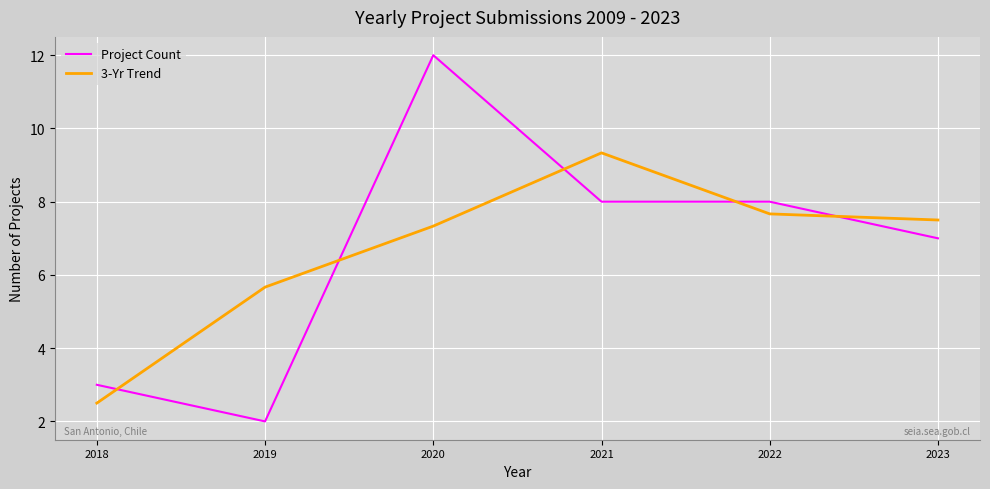

What is the minimum value for Project Count?

2.0